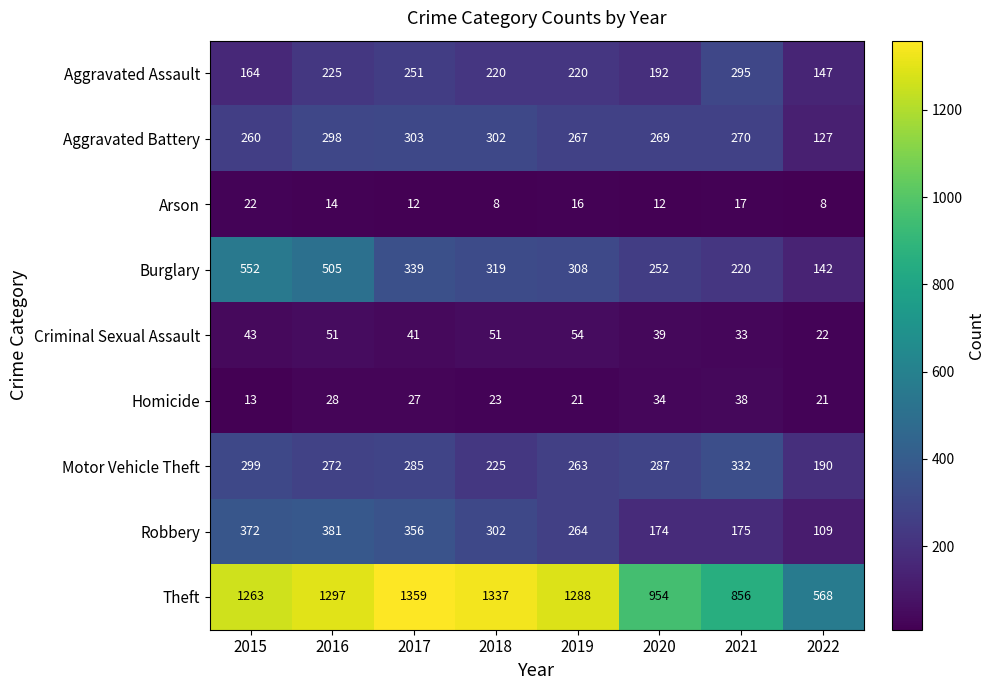

What is the difference between the highest and lowest values at 2021?

839